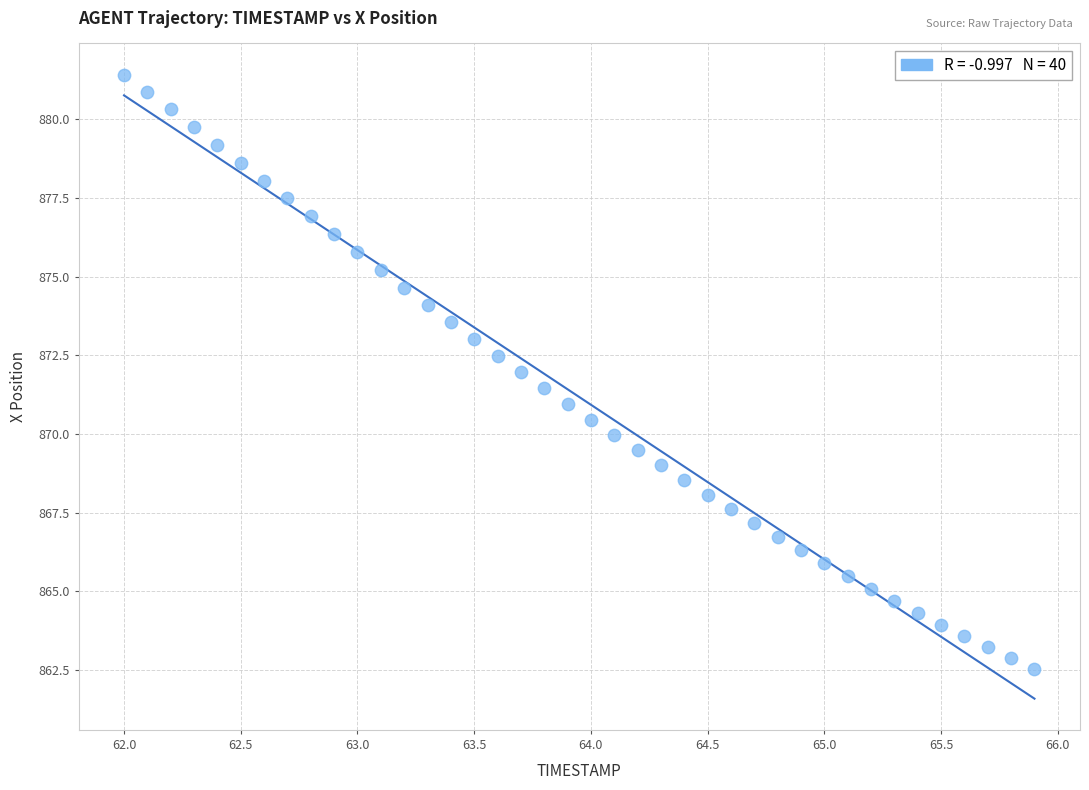

What is the range of Y values (max minus min)?

18.9